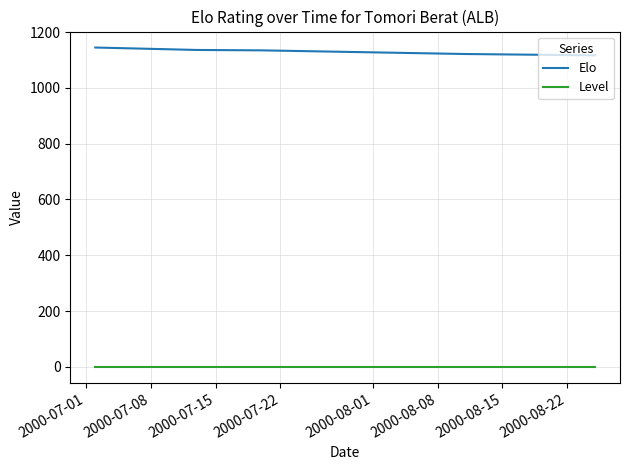

True or false: Elo and Level cross at least once.

False